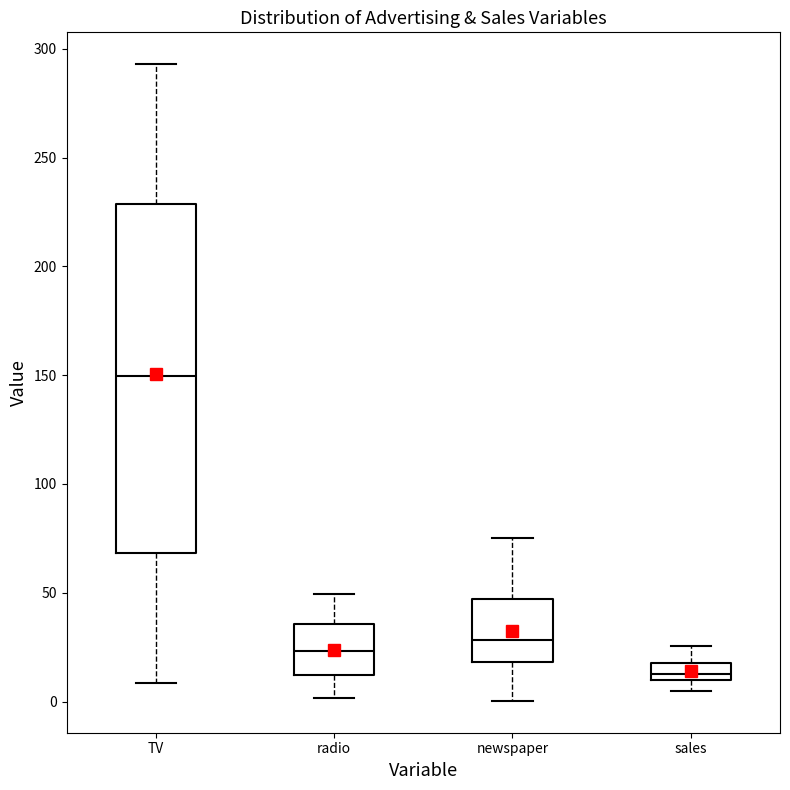

Reading left to right, read every box against the y-axis: the position of its median line, the range the box covers, and the ends of its whiskers. The values are not printed on the chart, so give them approximately, as read against the axis.

TV: median 150, box 70 to 230, whiskers 10 to 295
radio: median 25, box 10 to 35, whiskers 0 to 50
newspaper: median 30, box 20 to 45, whiskers 0 to 75
sales: median 15, box 10 to 20, whiskers 5 to 25